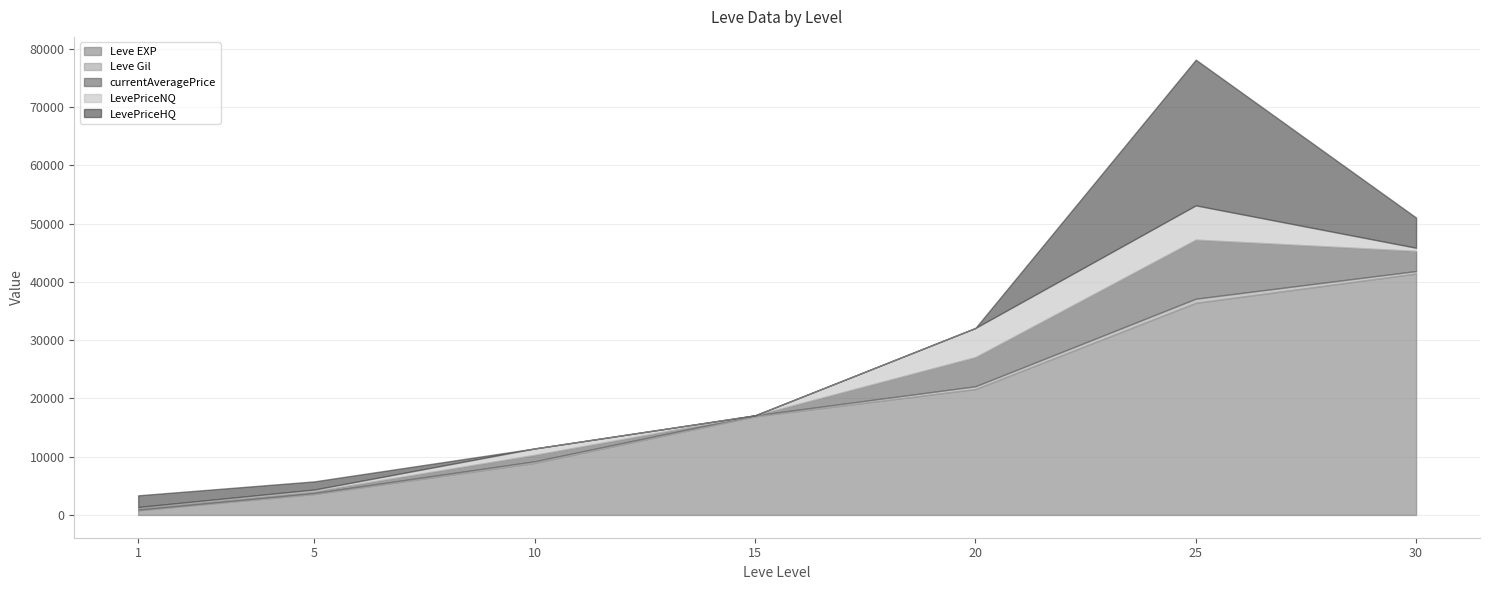

Reading left to right, list all the values displayed in this chart.

Leve EXP: 800.0	3600.0	8930.0	16920.0	21600.0	36390.0	41410.0
Leve Gil: 113.0	170.0	284.0	174.0	485.0	715.0	440.0
currentAveragePrice: 346.4	320.8	1100.0	0.0	5000.0	10127.0	3442.4
LevePriceNQ: 110.3	273.9	1100.0	0.0	5000.0	5877.7	546.0
LevePriceHQ: 1999.0	1400.0	0.0	0.0	0.0	24999.5	5180.3